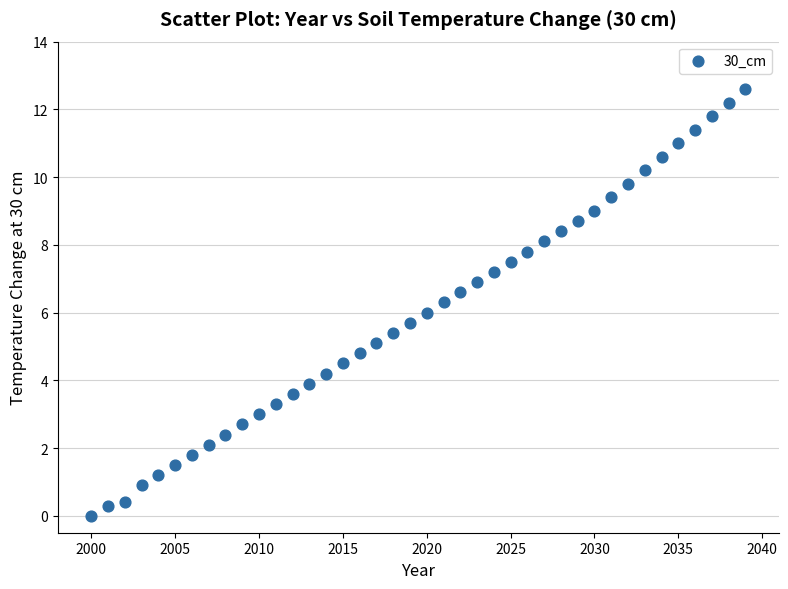

What is the range of Y values (max minus min)?

12.6